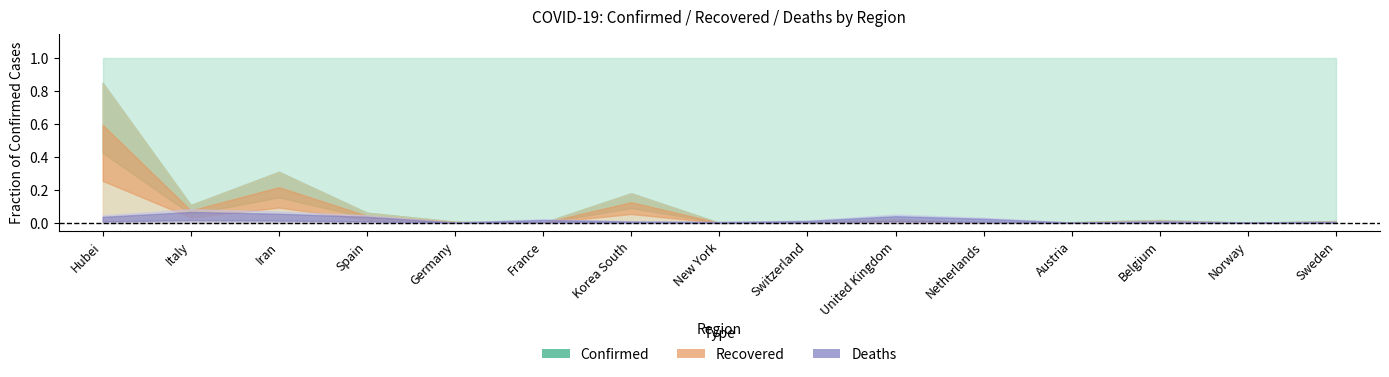

Is it true that Deaths equals 58 at Switzerland?

True